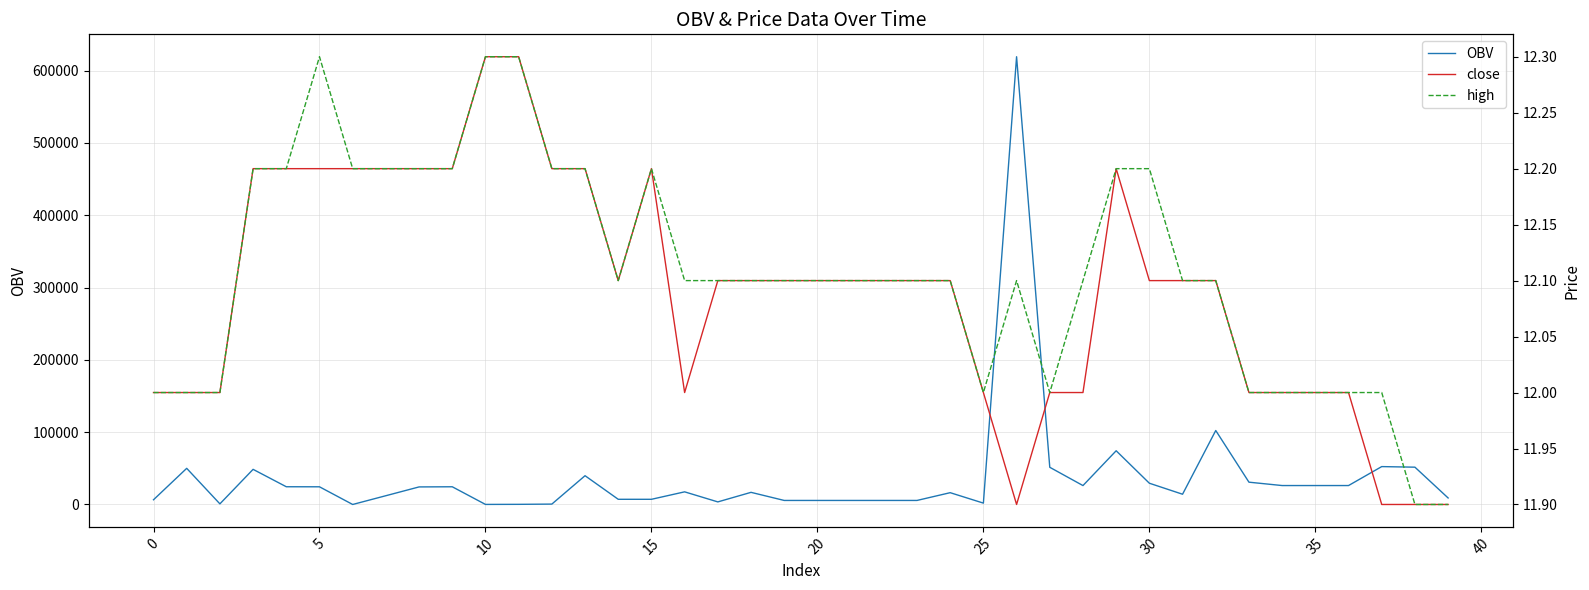

How many data points in high are less than 12?

2